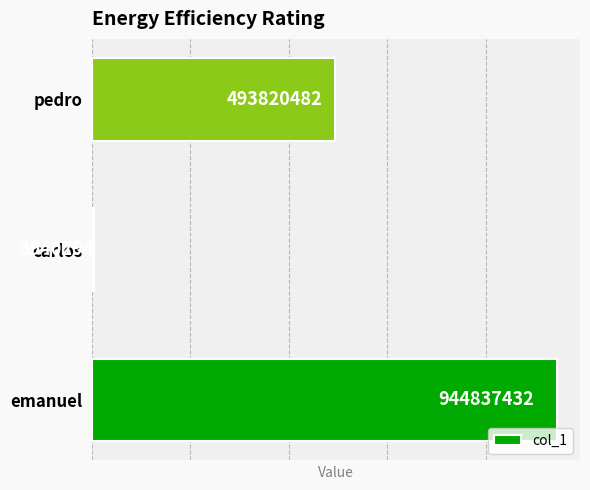

What is the average value?

480866069